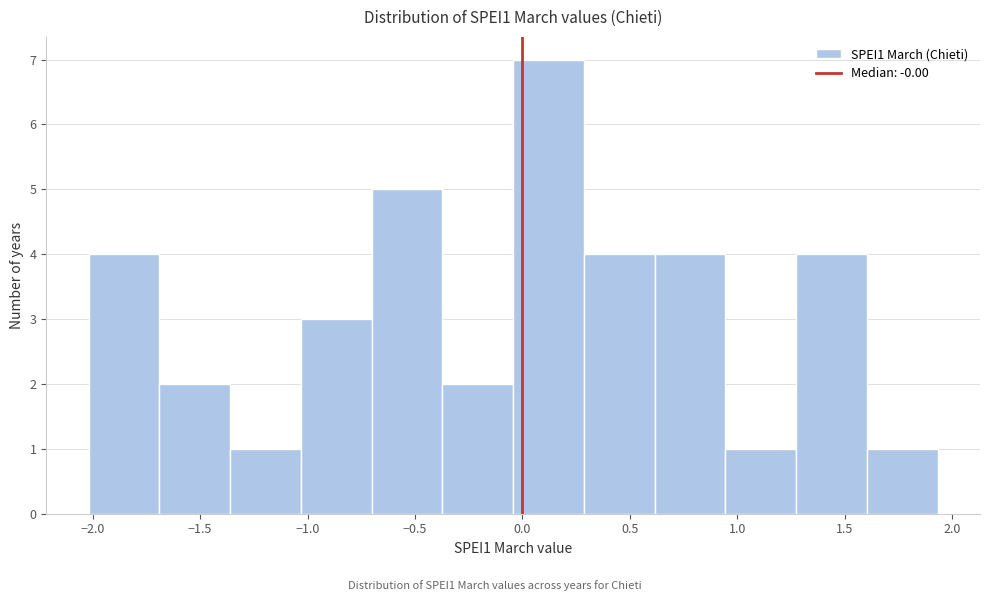

Reading left to right, list every bar in this chart as the range it spans on the x-axis followed by its height. Neither the bar edges nor the heights are printed on the chart, so give them approximately, as read against the axes.

-2.00 to -1.70: 4
-1.70 to -1.35: 2
-1.35 to -1.05: 1
-1.05 to -0.70: 3
-0.70 to -0.35: 5
-0.35 to -0.05: 2
-0.05 to 0.30: 7
0.30 to 0.60: 4
0.60 to 0.95: 4
0.95 to 1.25: 1
1.25 to 1.60: 4
1.60 to 1.95: 1